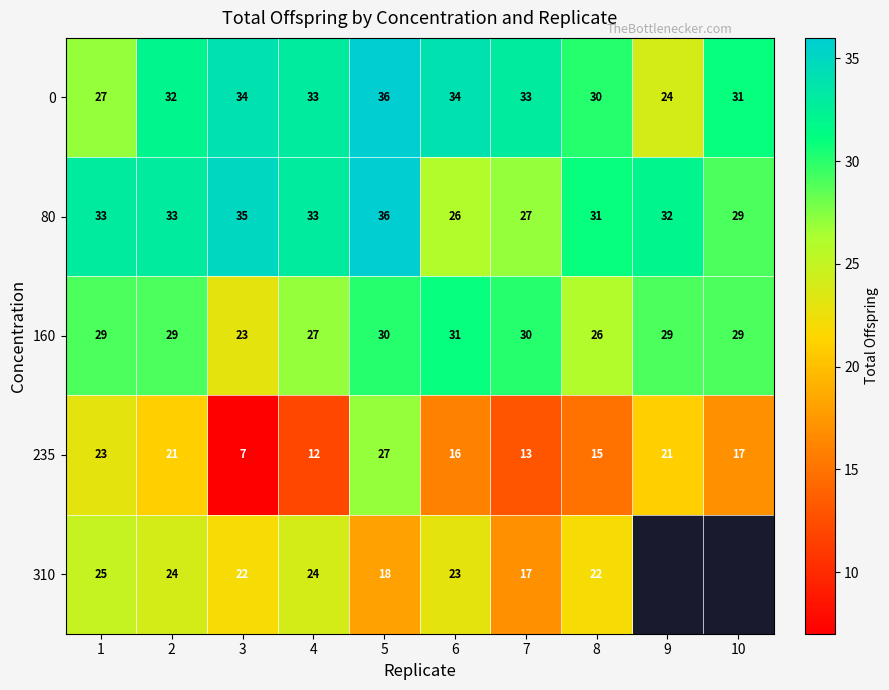

What is the difference between the maximum and second lowest values in the 160 series?

5